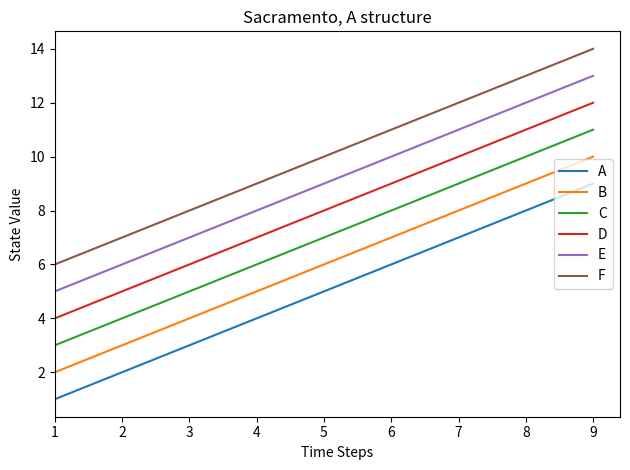

At 9, list the series in order from largest to smallest.

F, E, D, C, B, A